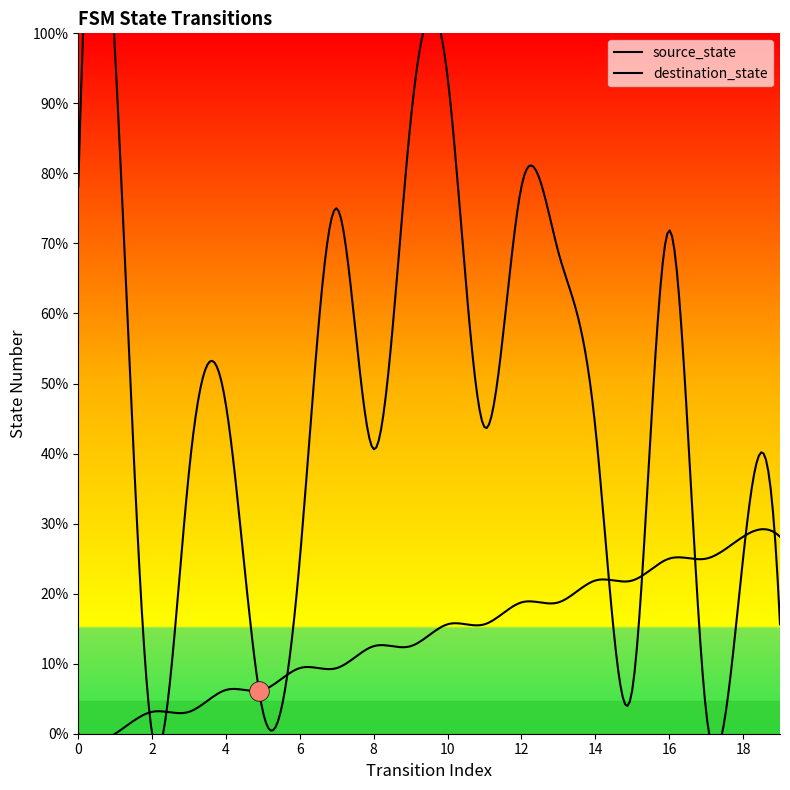

Which series has the largest total across all categories?

destination_state